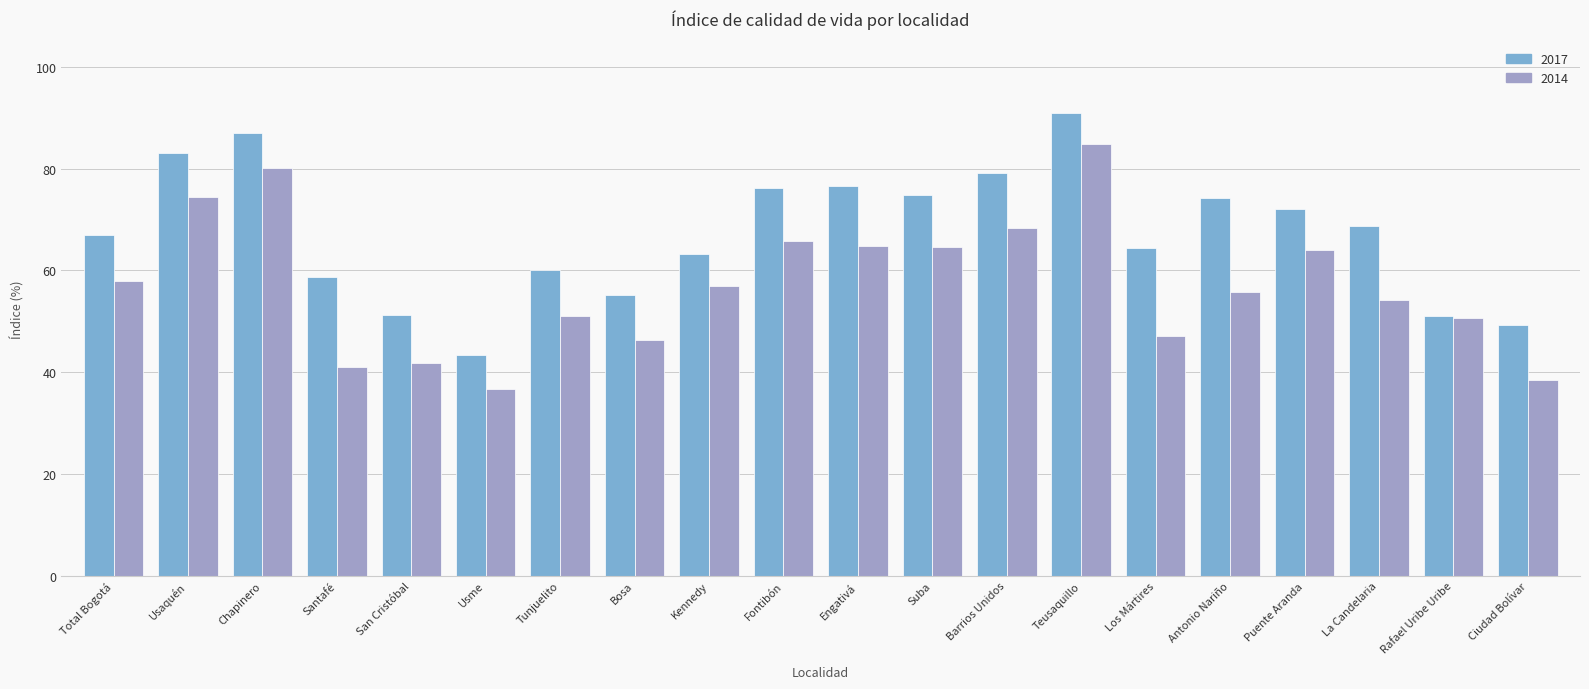

At which label does 2017 reach its peak?

Teusaquillo